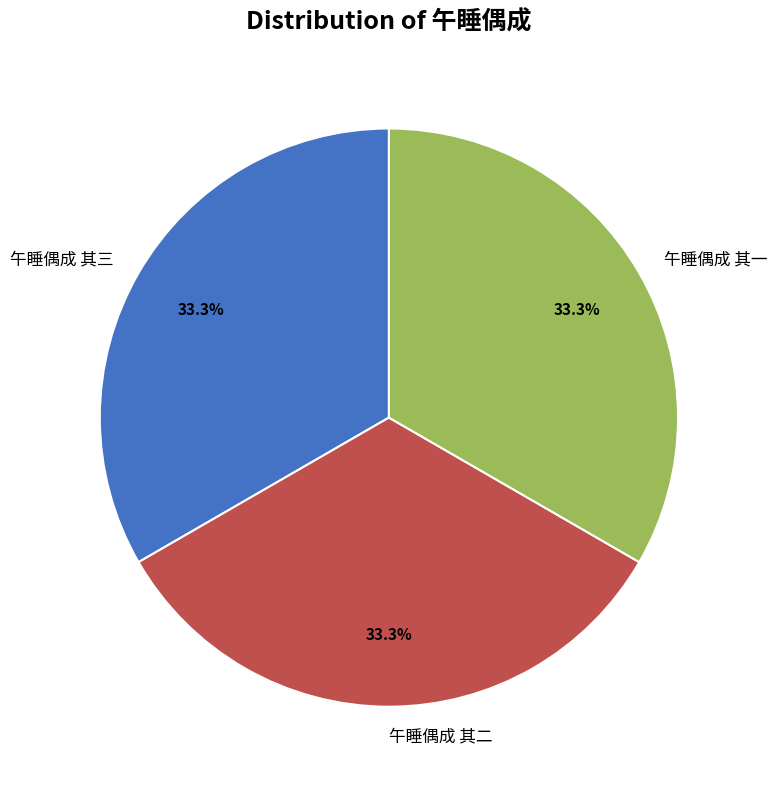

How many slices are in this pie chart?

3